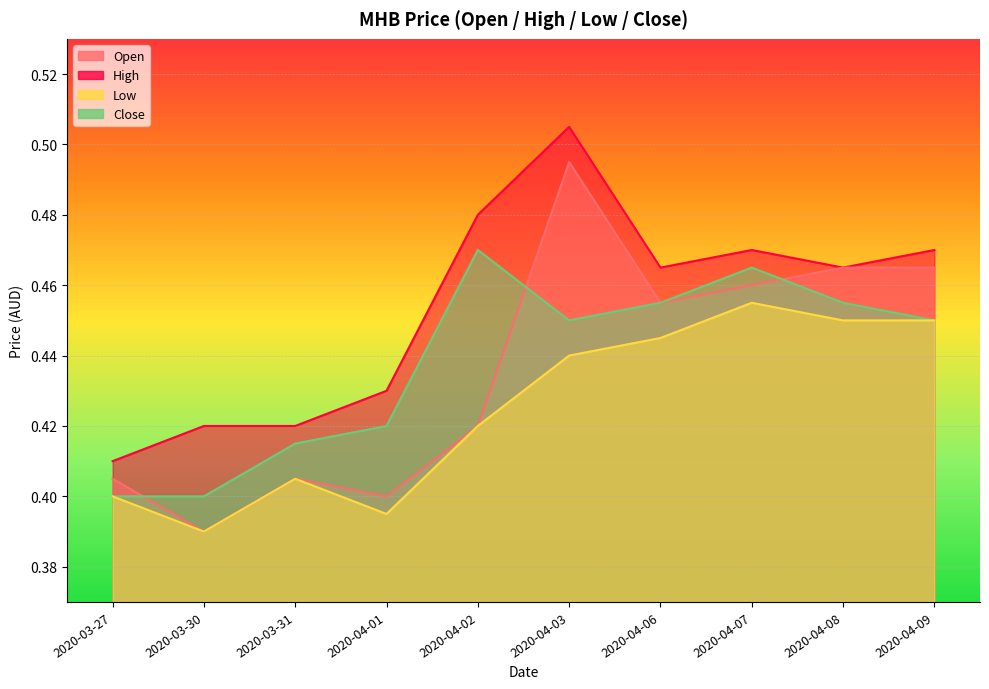

What position from the left is 2020-04-09?

10